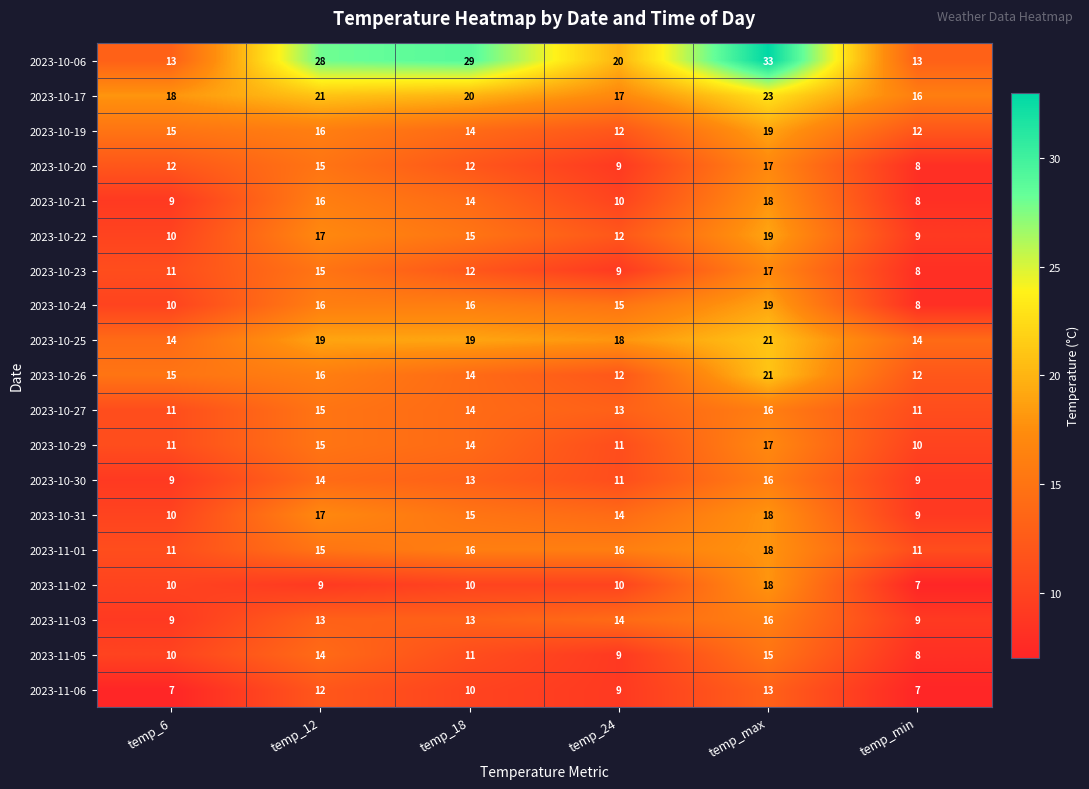

List the labels in order of 2023-10-21 value, largest first.

temp_max, temp_12, temp_18, temp_24, temp_6, temp_min